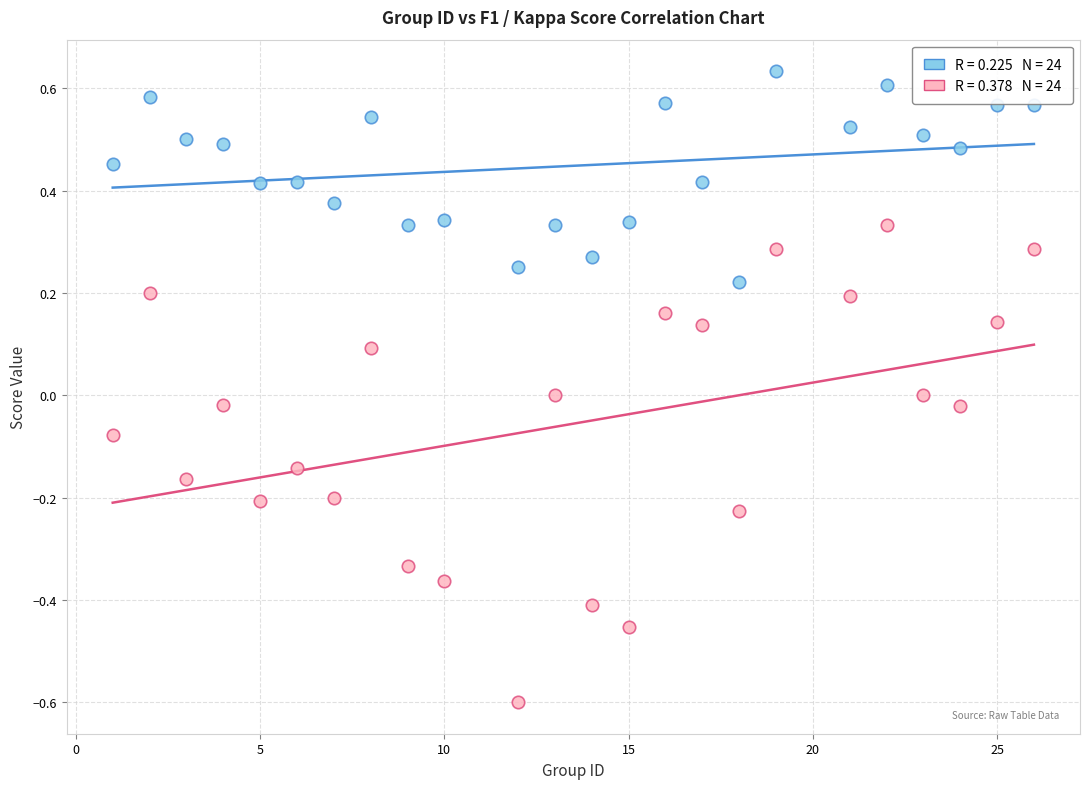

Across all data points, what is the range of Y values (max minus min)?

1.2